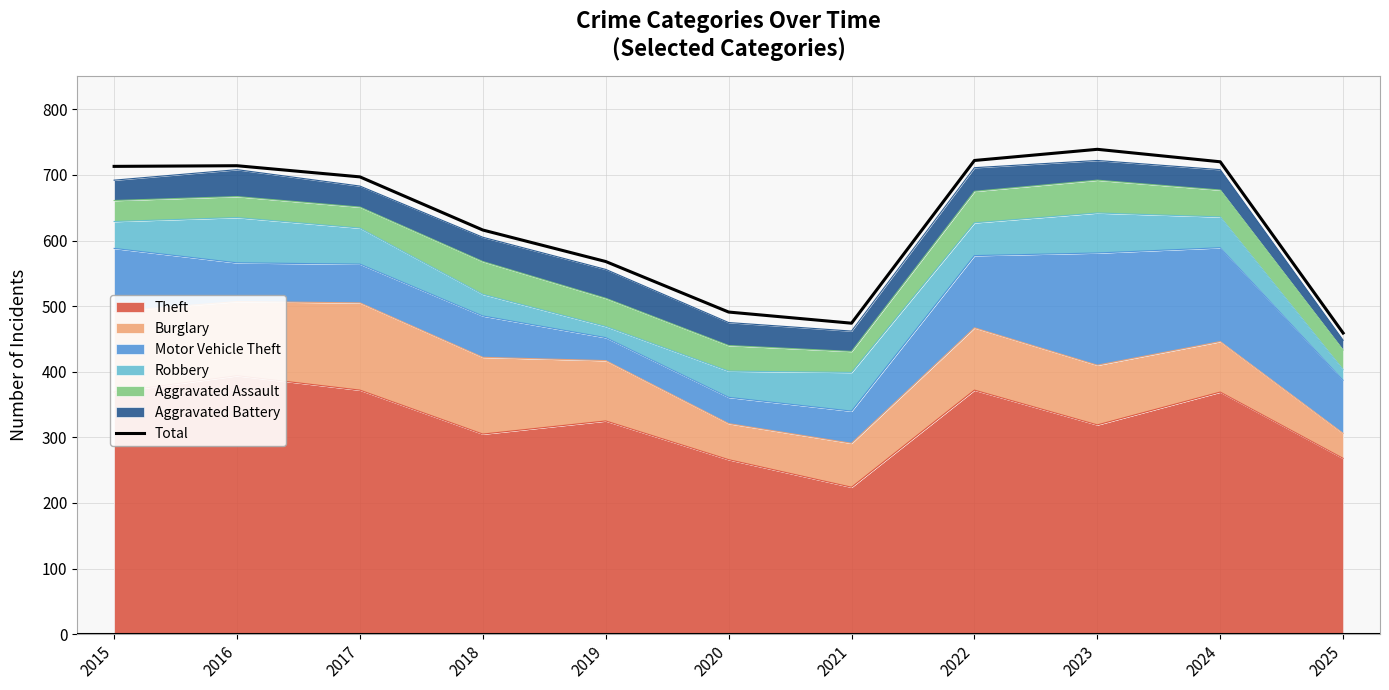

At which category does the chart reach its peak across all series?

2023